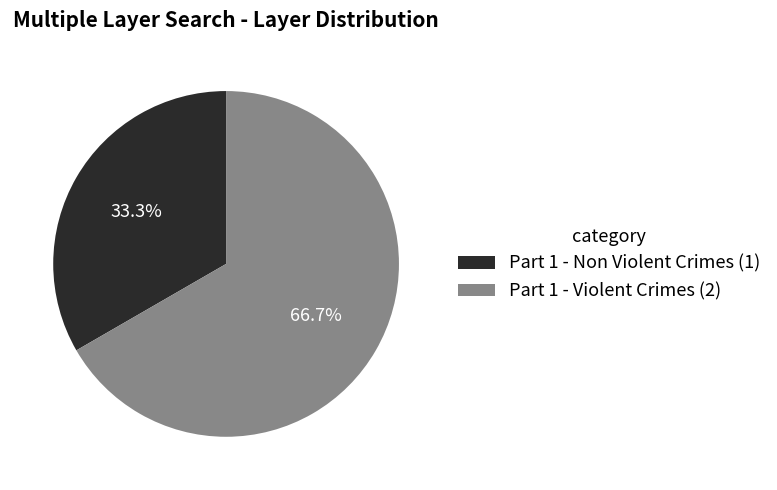

How many segments does this pie chart have?

2